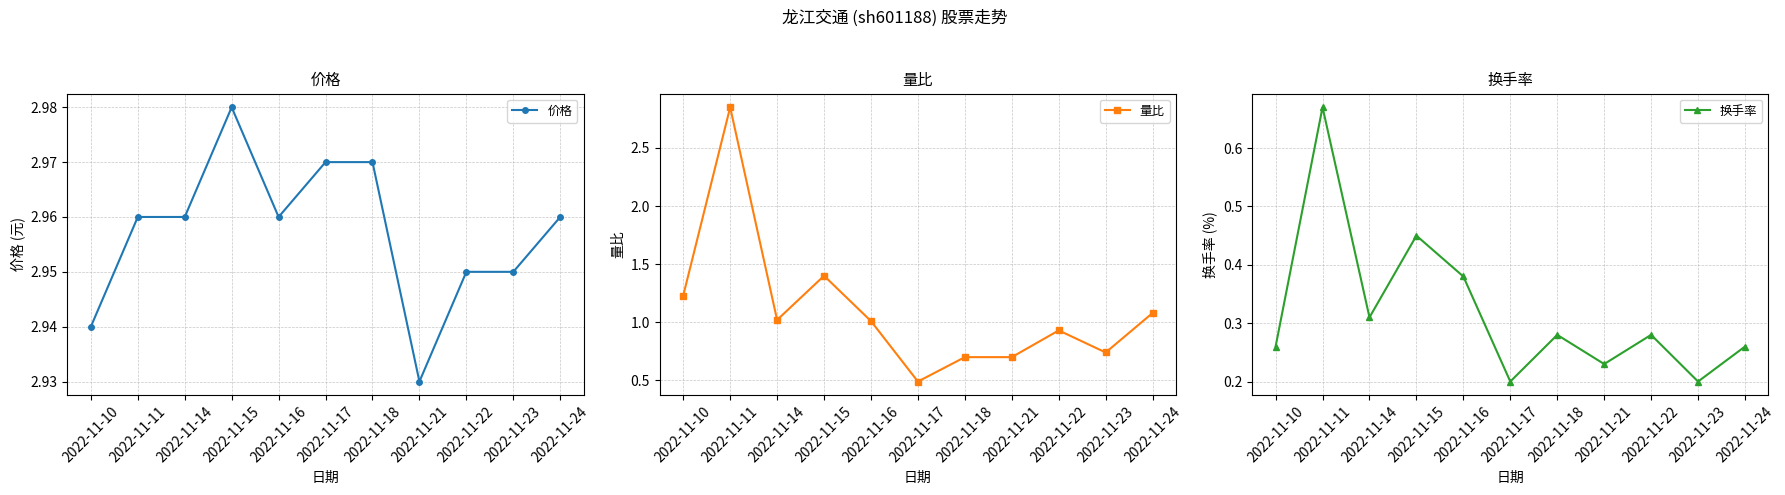

What is the value of the 量比 point at the 5th from the left?

1.0